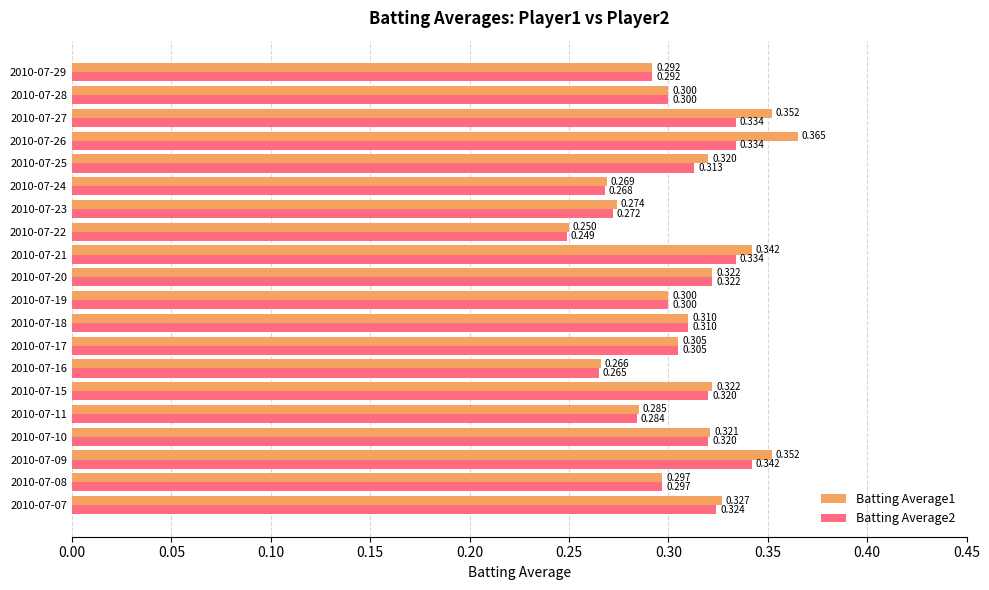

Is the value of Batting Average1 at 2010-07-21 greater than the value of Batting Average2 at 2010-07-27?

Yes